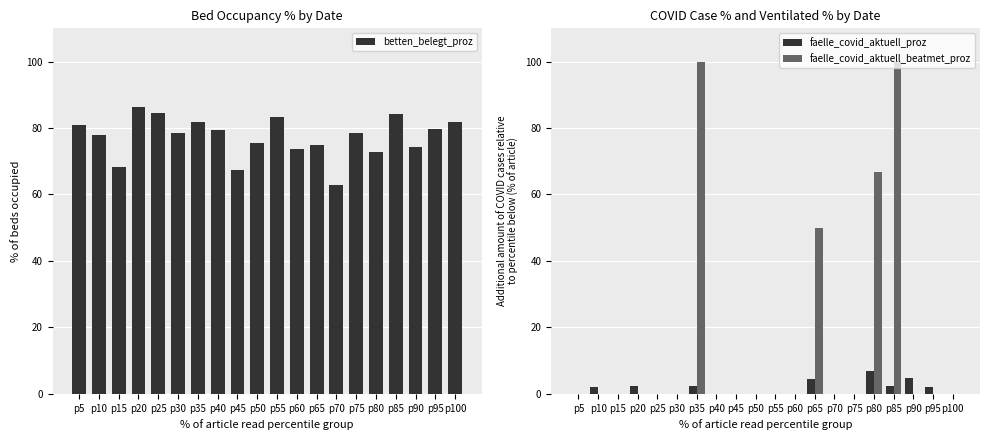

Is it true that faelle_covid_aktuell_beatmet_proz equals -62.5 at p10?

False